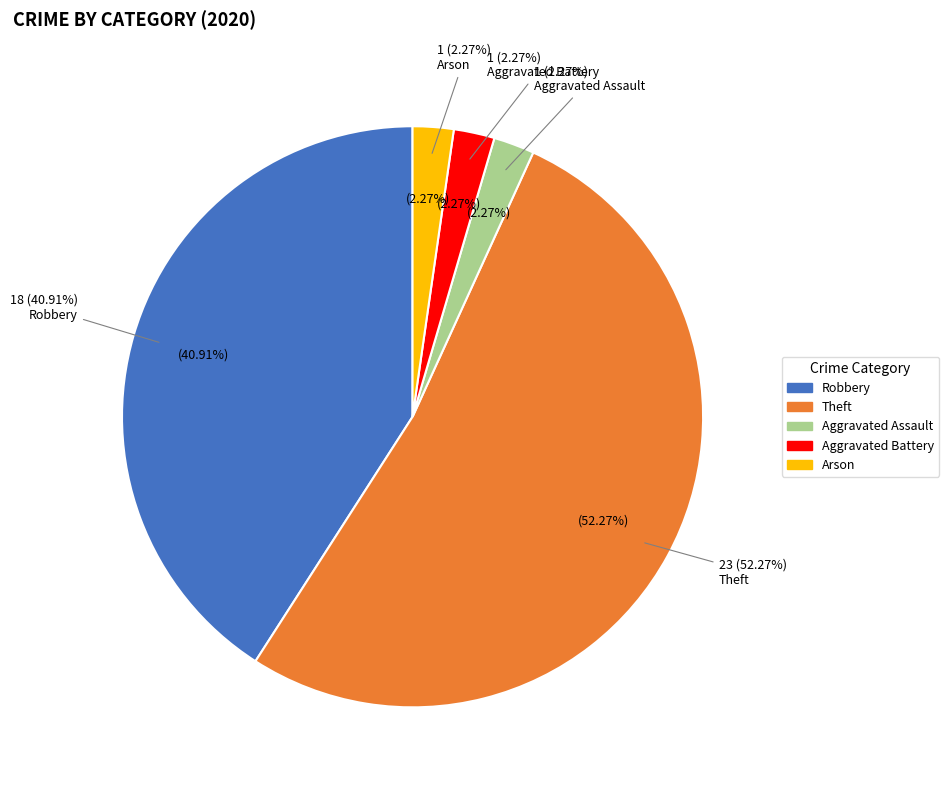

What is the smallest slice in the pie chart?

Aggravated Assault